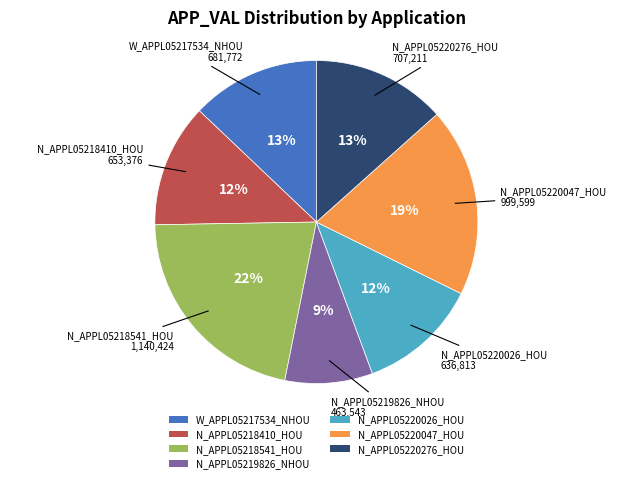

How many slices are in this pie chart?

7